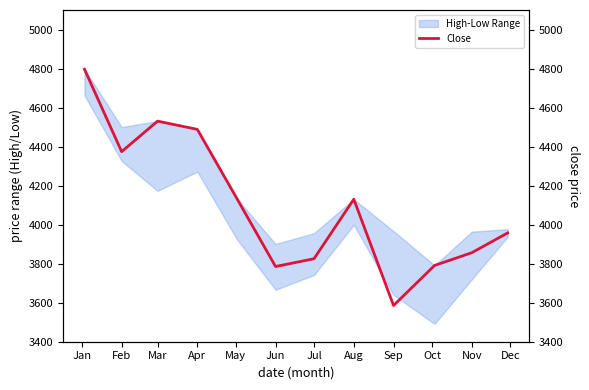

What is the ratio of the value at Nov to the value at May?

0.9